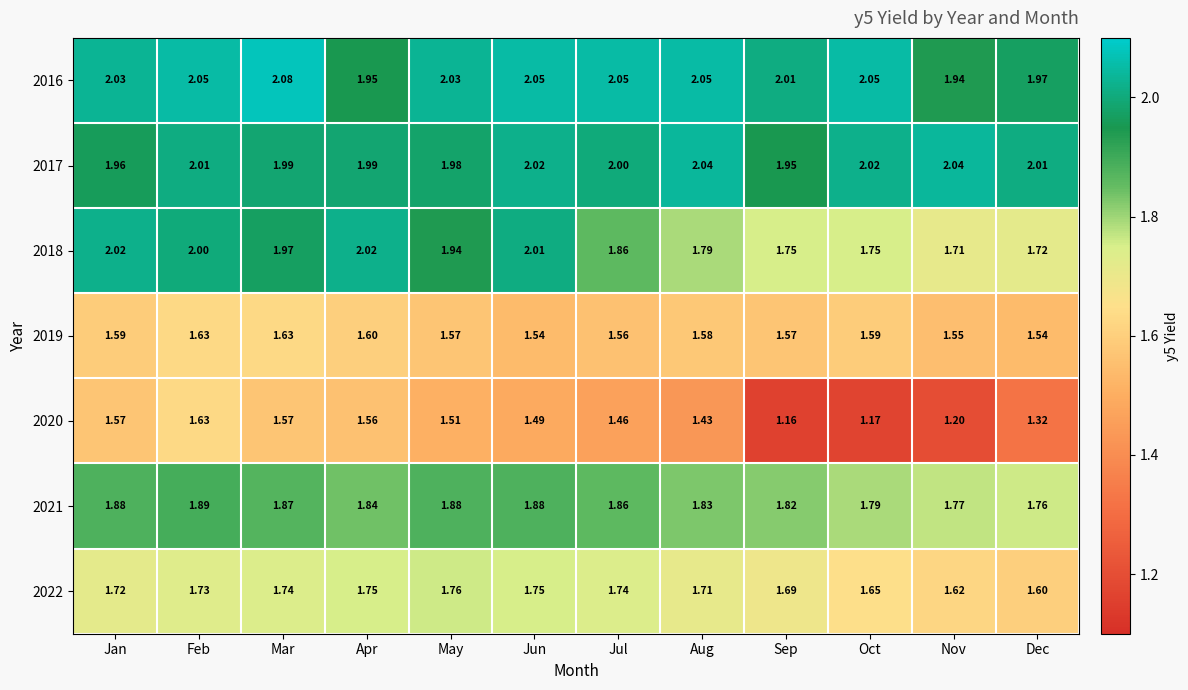

Is the value of 2017 at Apr greater than the value of 2018 at Jun?

No